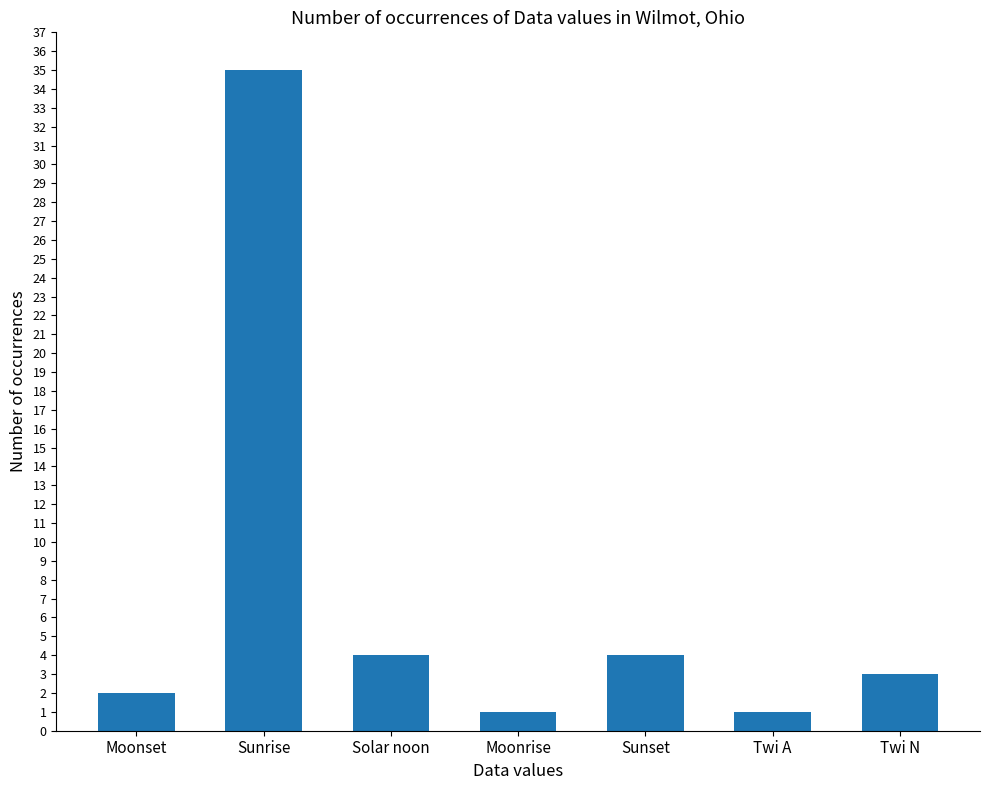

At which category does the chart reach its peak across all series?

Sunrise